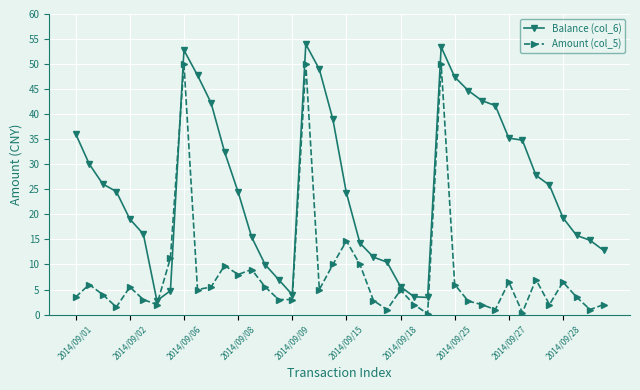

How many values in the Balance (col_6) series exceed 24?

22